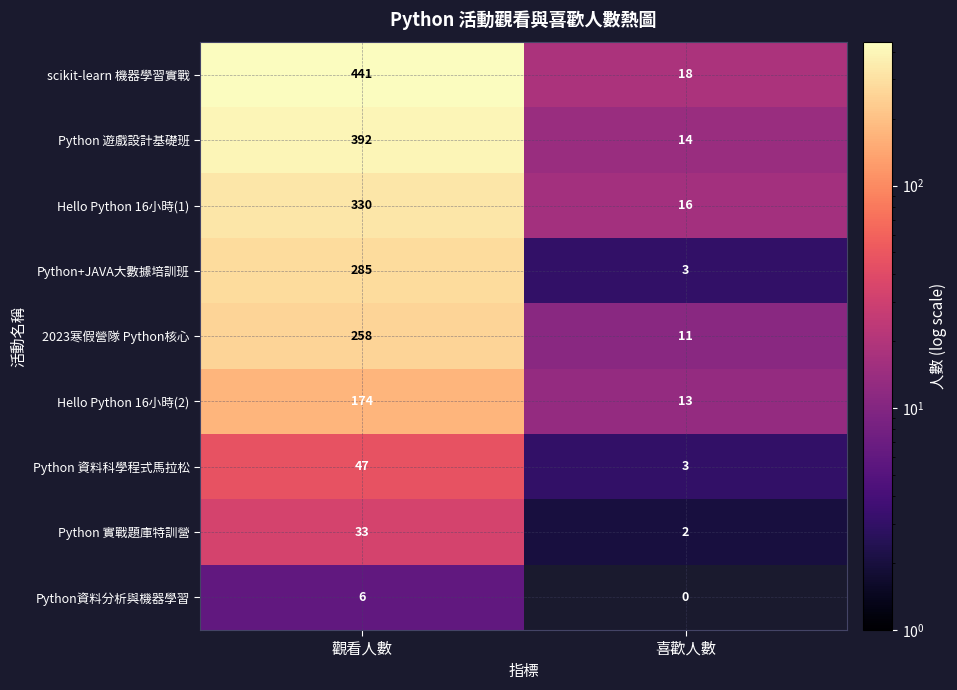

What is the maximum value shown in the chart?

441